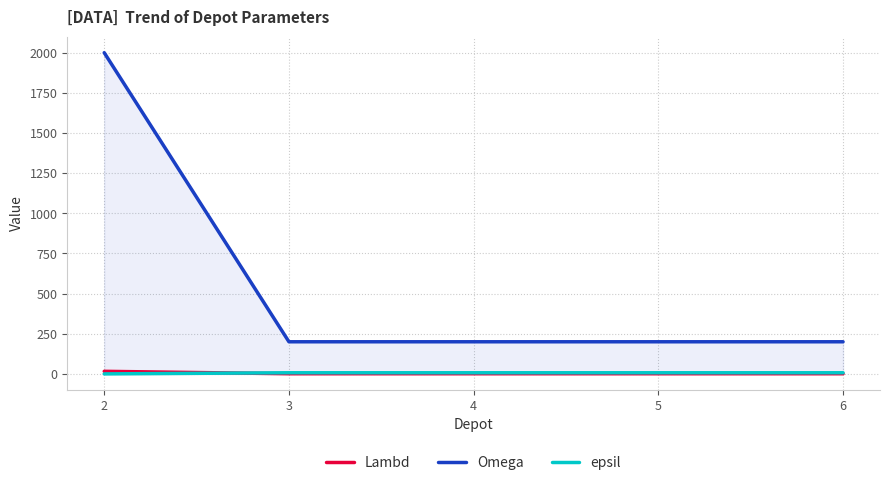

How many lines are shown in the chart?

3